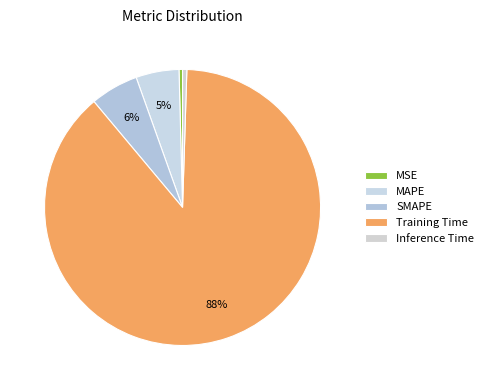

Rank the categories by value from highest to lowest.

Training Time, SMAPE, MAPE, Inference Time, MSE